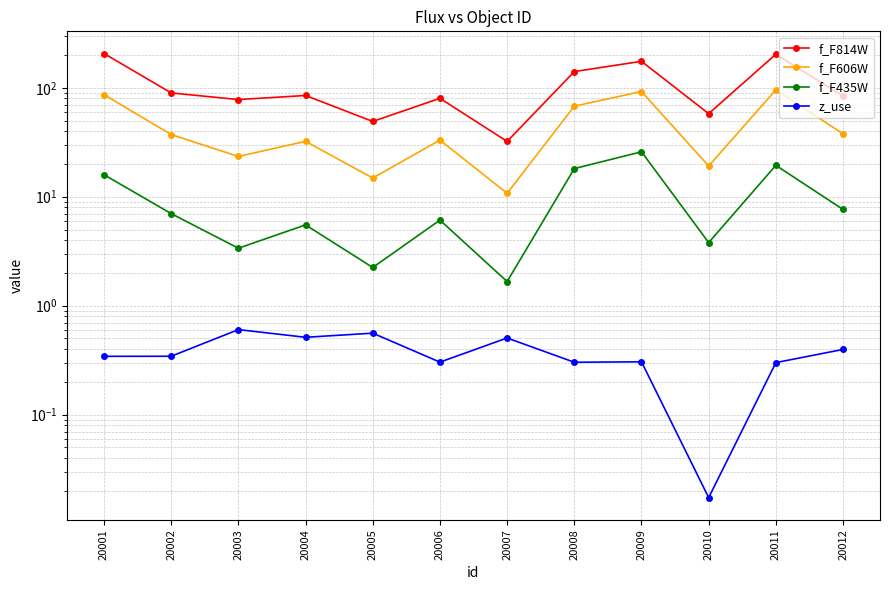

At how many categories does at least one series exceed 20?

12